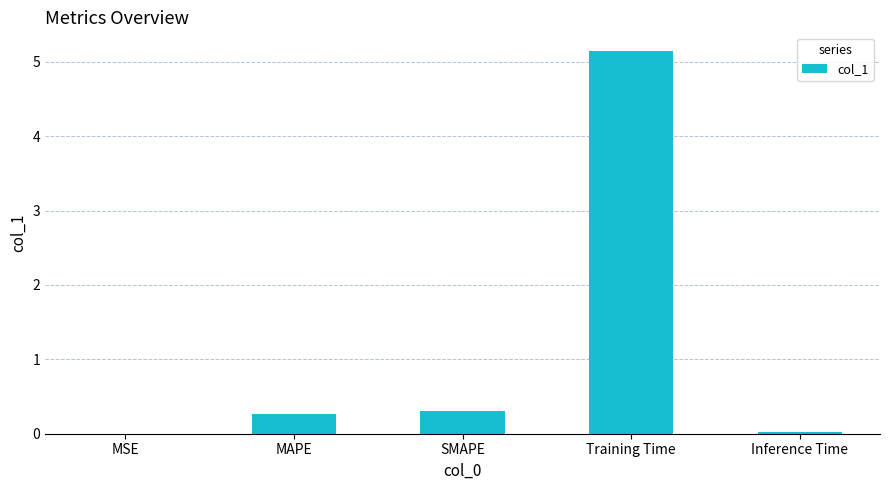

Which label corresponds to the largest value in the chart?

Training Time